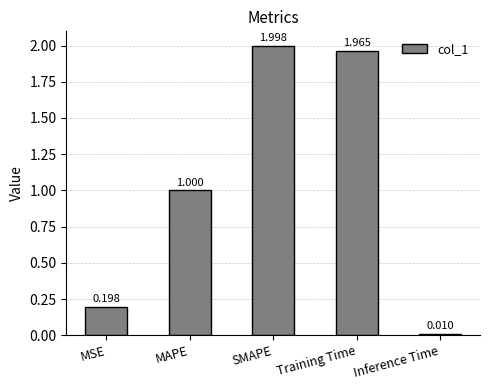

What is the label of the 3rd bar from the right?

SMAPE